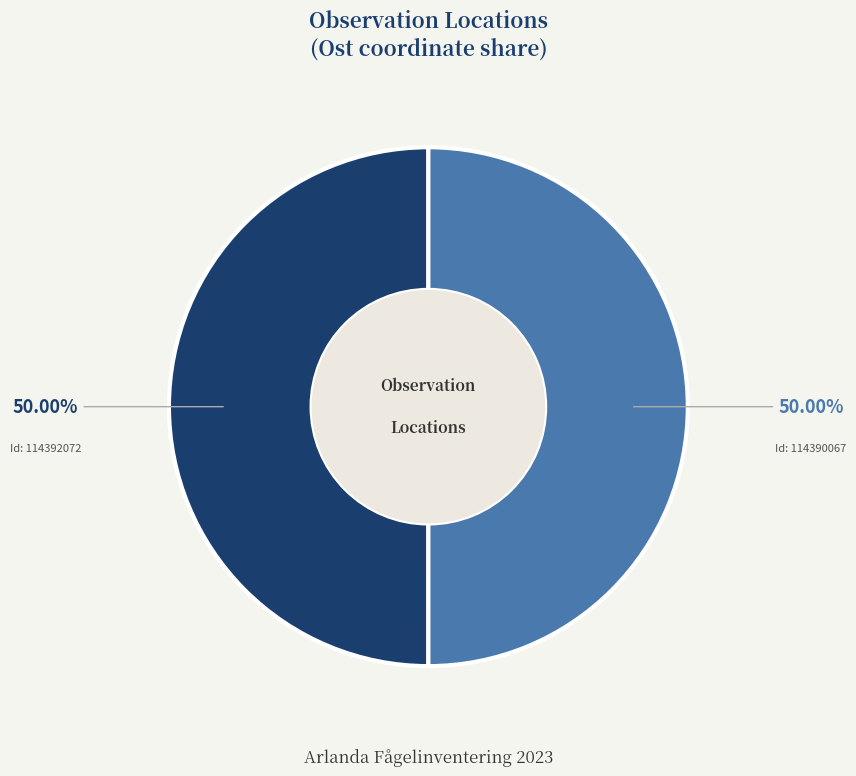

How many segments does this pie chart have?

2